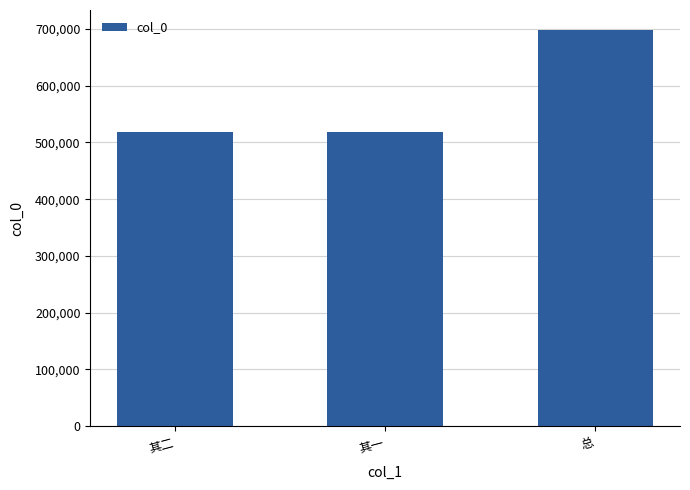

At which label is the value closest to 608426?

其二